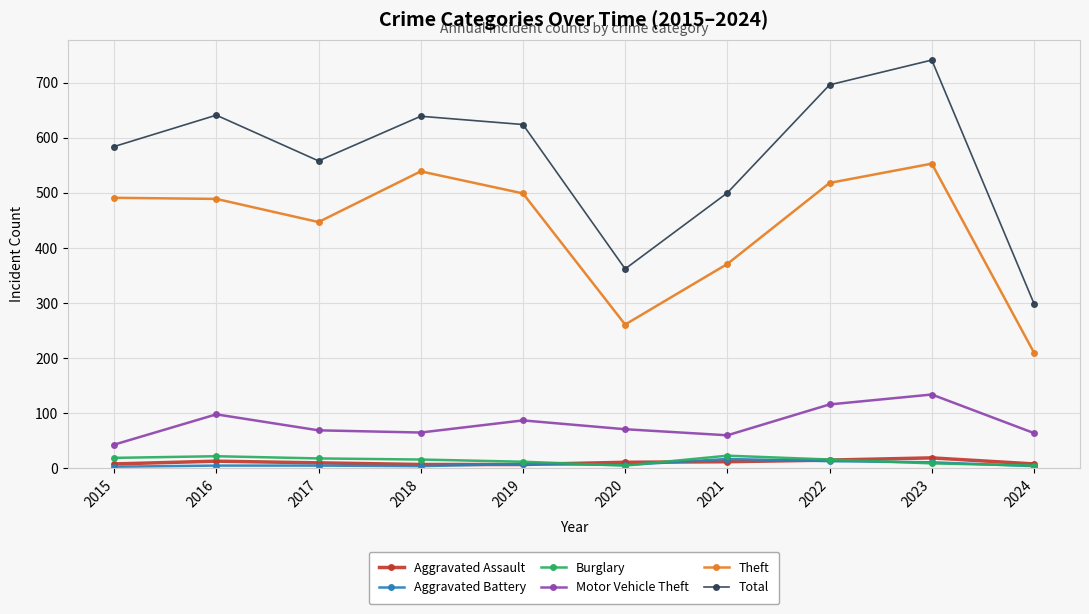

The value of Motor Vehicle Theft at 2021 is 60. True or false?

True